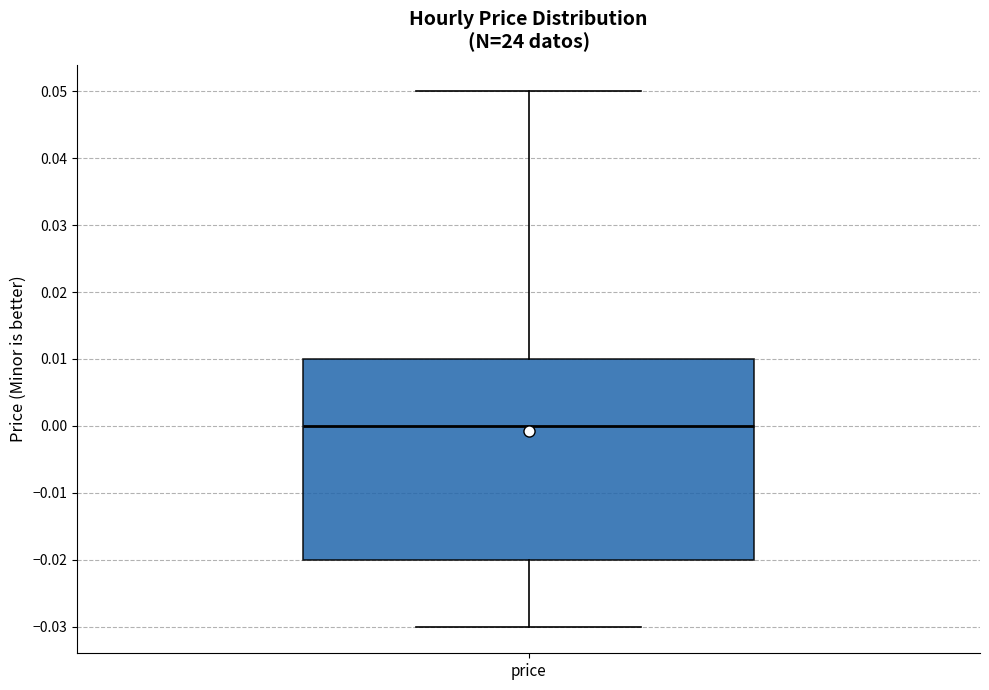

Transcribe this box plot: give where the median line is, the range the box spans, and where the two whiskers end, as read against the y-axis. The values are not printed on the chart, so give them approximately, as read against the axis.

median 0.00, box -0.02 to 0.01, whiskers -0.03 to 0.05